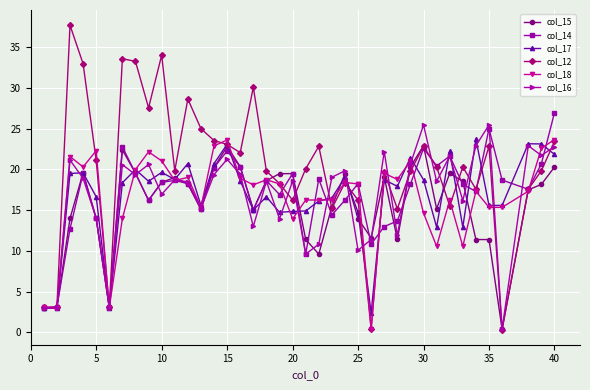

True or false: col_18 and col_15 intersect in this chart.

True